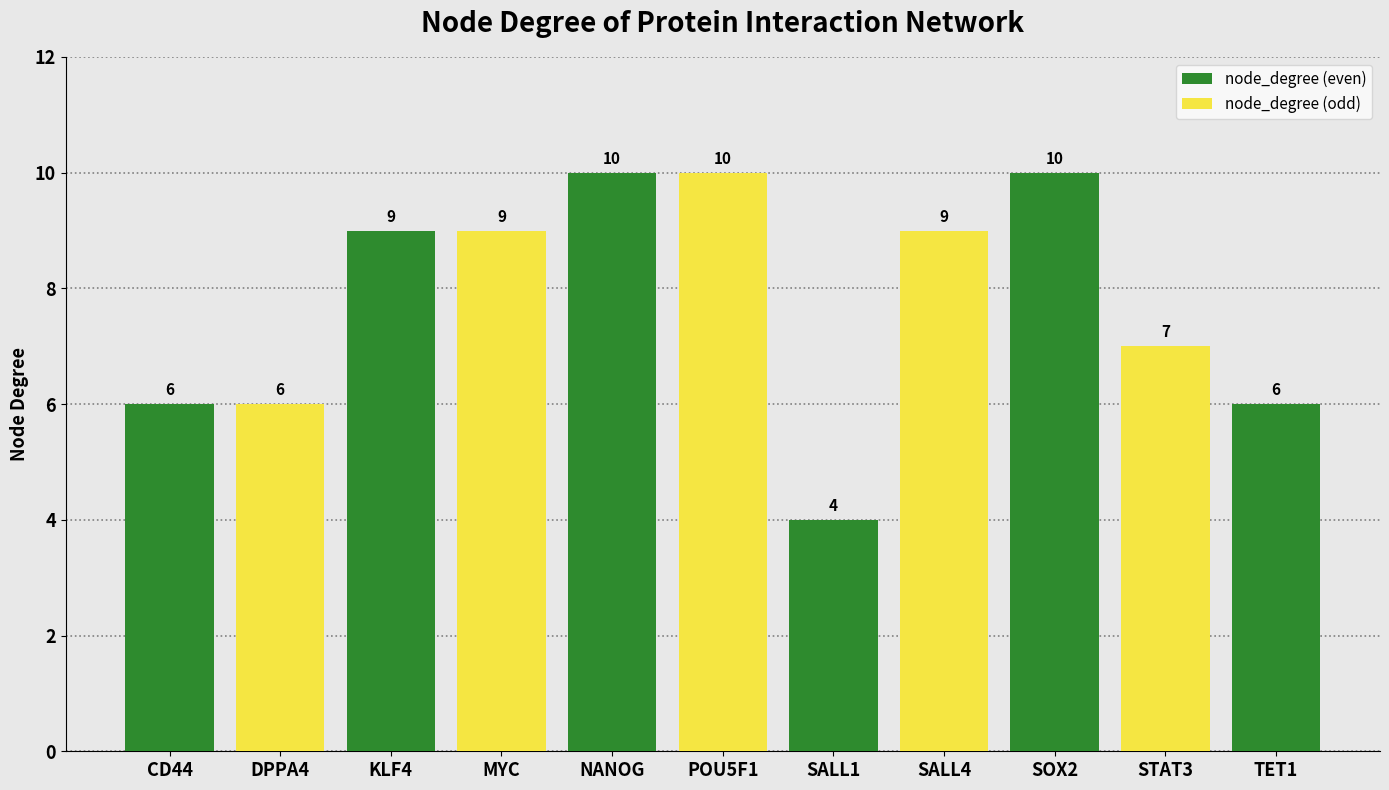

What is the change in value from NANOG to SALL4?

-1